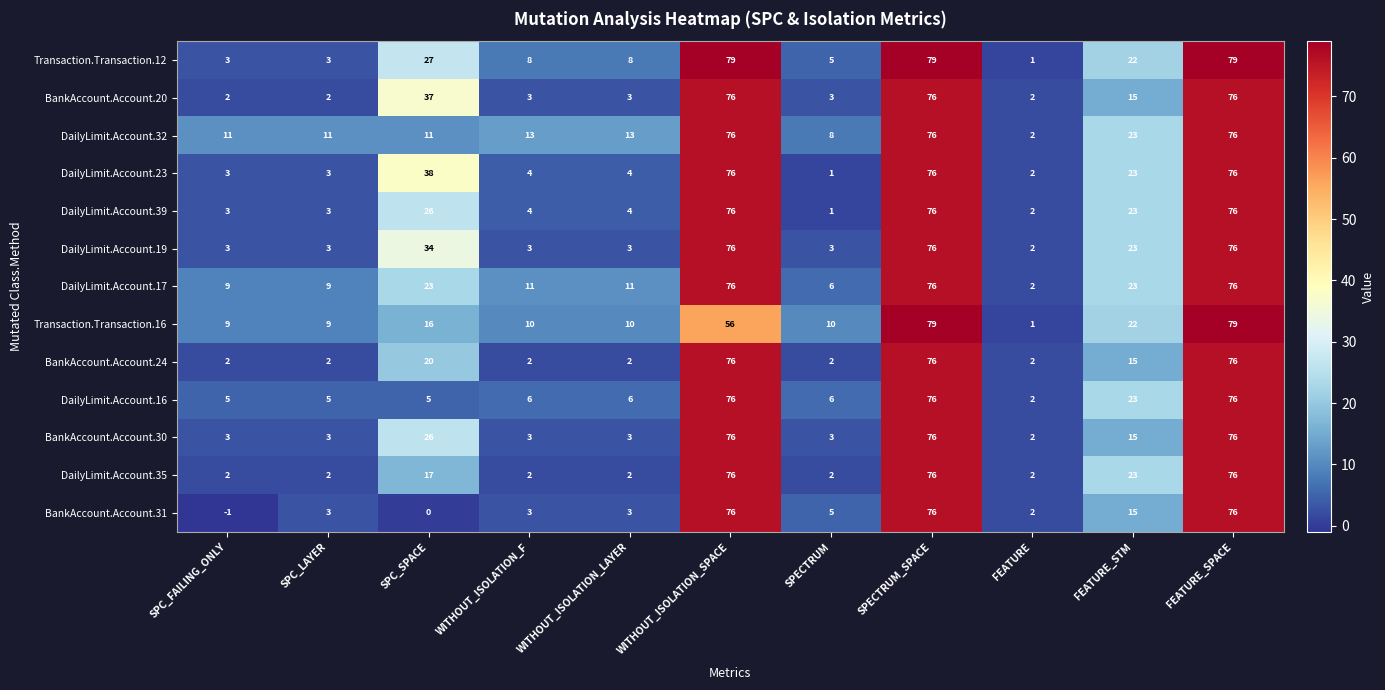

What is the difference between the highest and lowest values at FEATURE_SPACE?

3